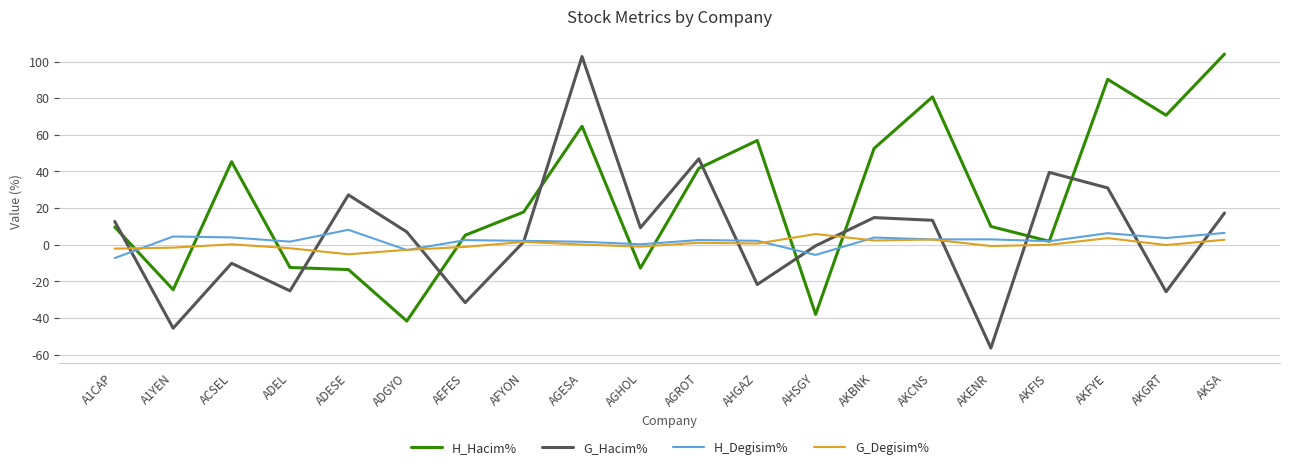

What are all the series names shown in the legend?

H_Hacim%, G_Hacim%, H_Degisim%, G_Degisim%